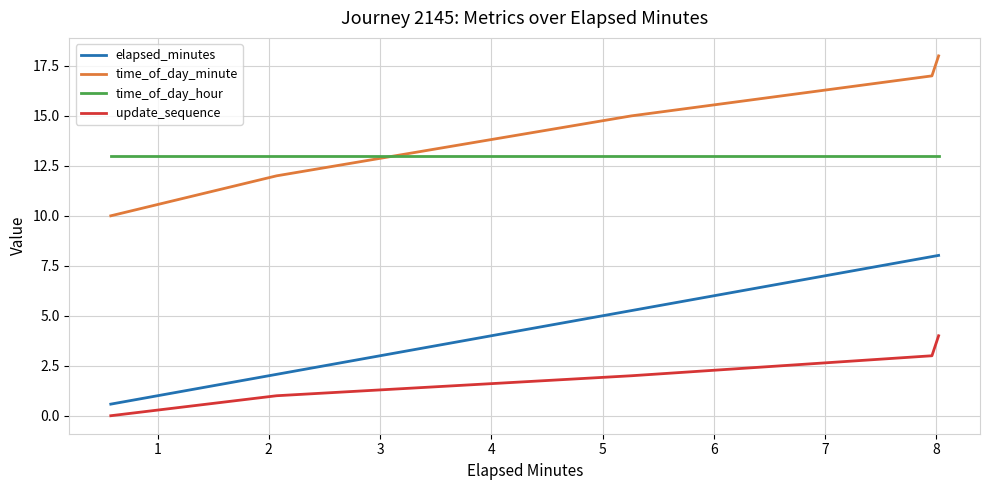

What is the difference between the maximum and second lowest values in the time_of_day_minute series?

6.0